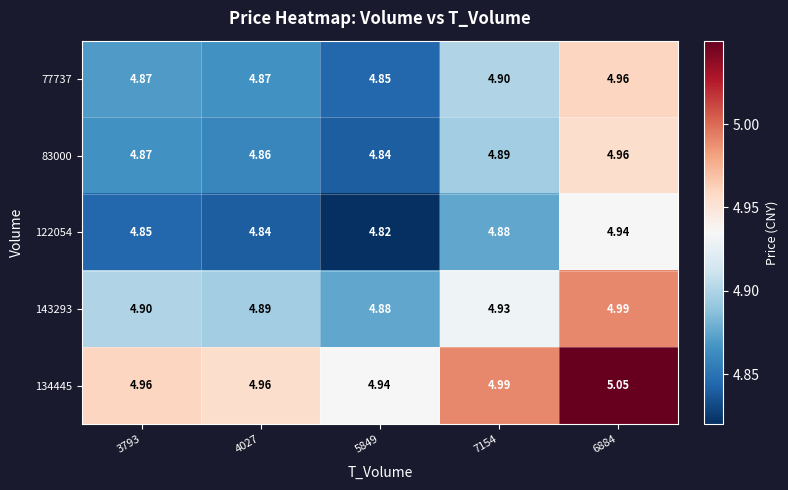

How many series are shown in this chart?

5